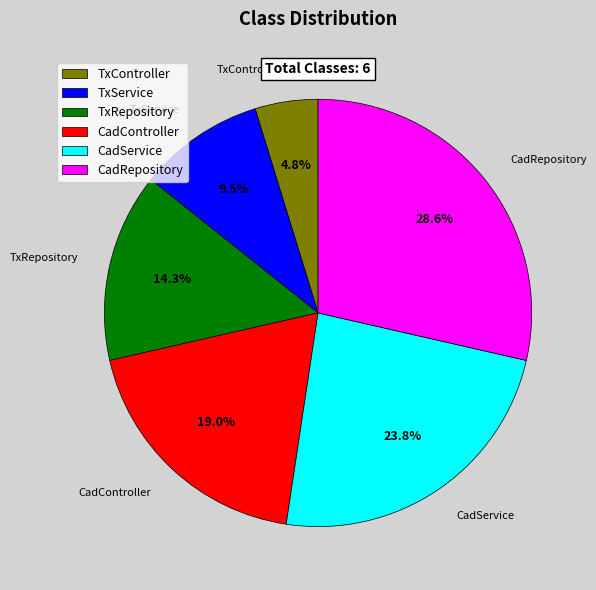

Which slice is the largest?

CadRepository